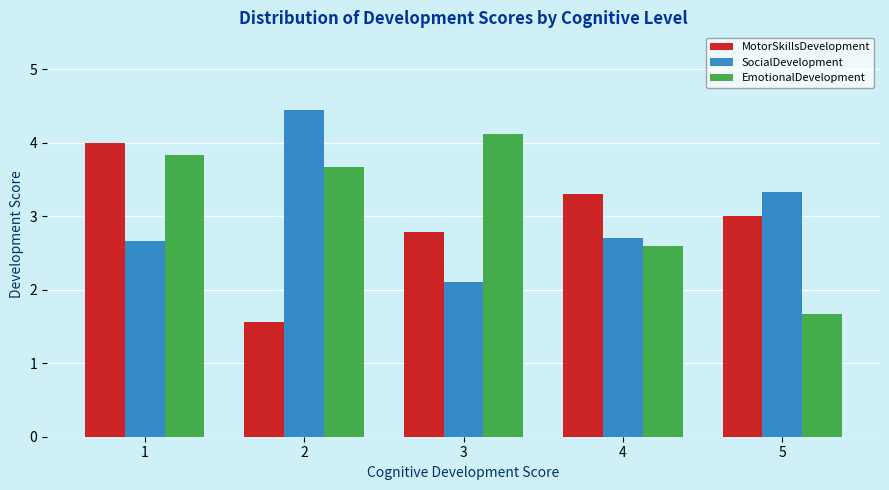

Reading left to right, extract all data points from this chart.

MotorSkillsDevelopment: 4.0	1.6	2.8	3.3	3.0
SocialDevelopment: 2.7	4.4	2.1	2.7	3.3
EmotionalDevelopment: 3.8	3.7	4.1	2.6	1.7